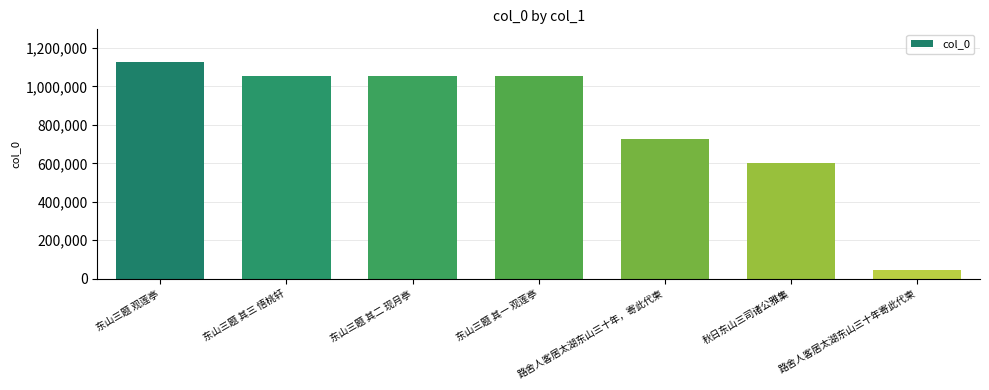

The value at 东山三题 其三 悟桃轩 is 417438. True or false?

False